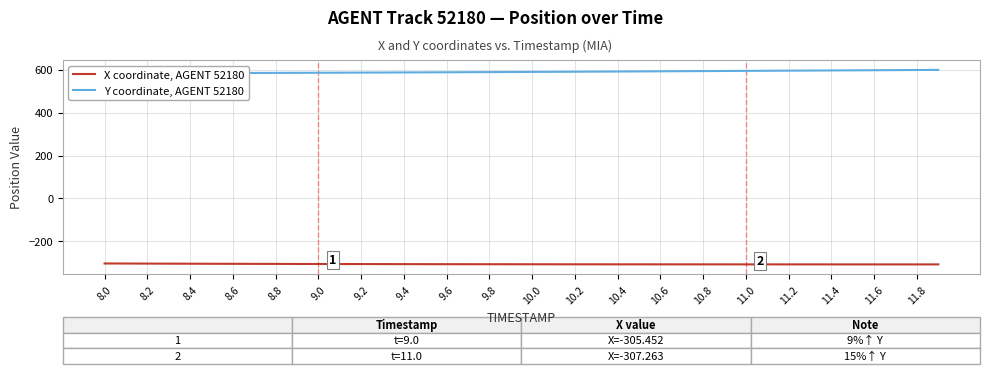

What is the value of the X coordinate, AGENT 52180 point at the 26th from the left?

-307.1